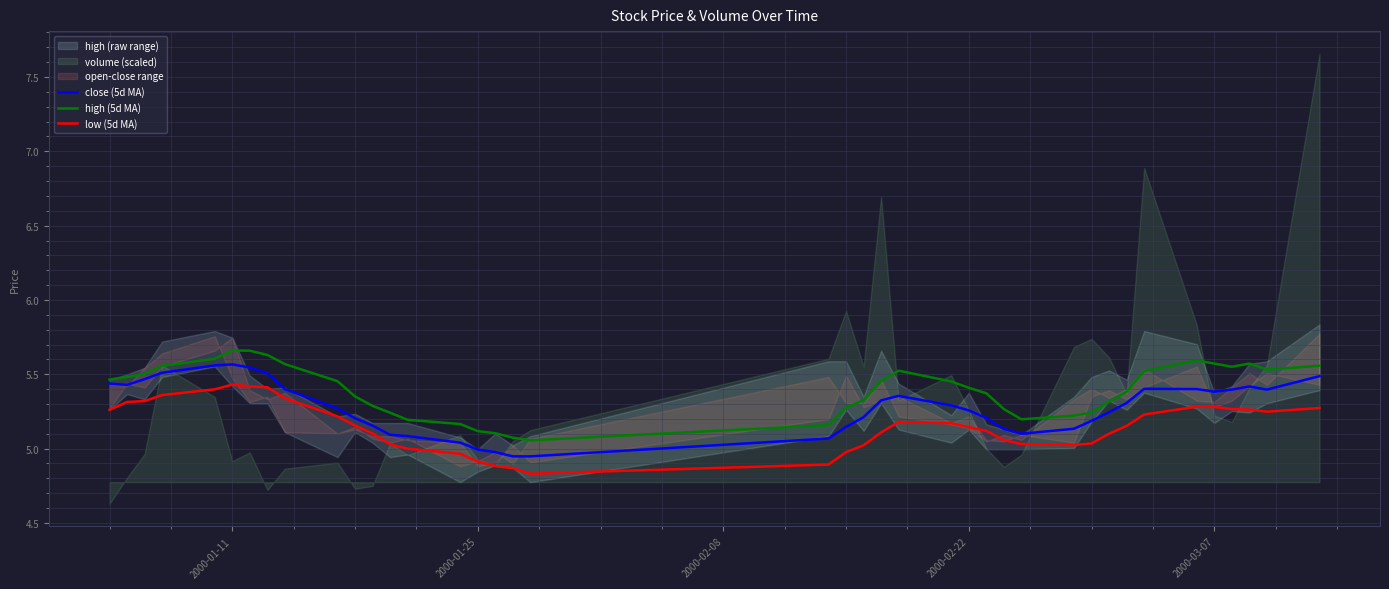

What is the lowest value of the low (5d MA) series?

4.8